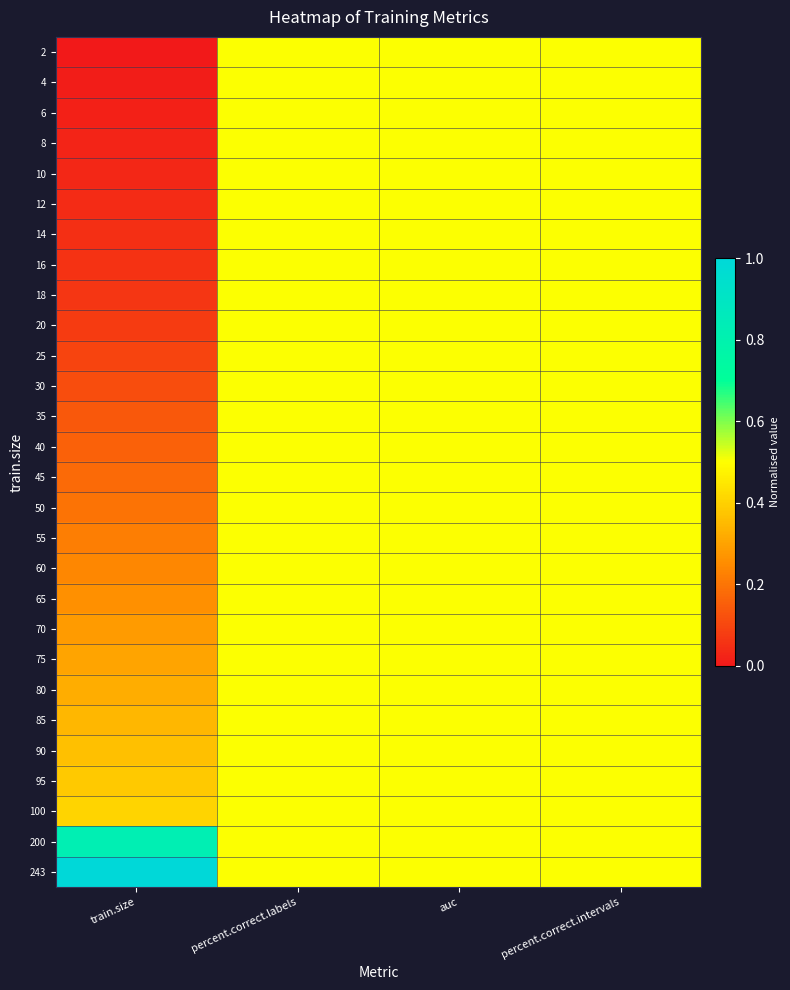

At how many categories does at least one series exceed 0?

4